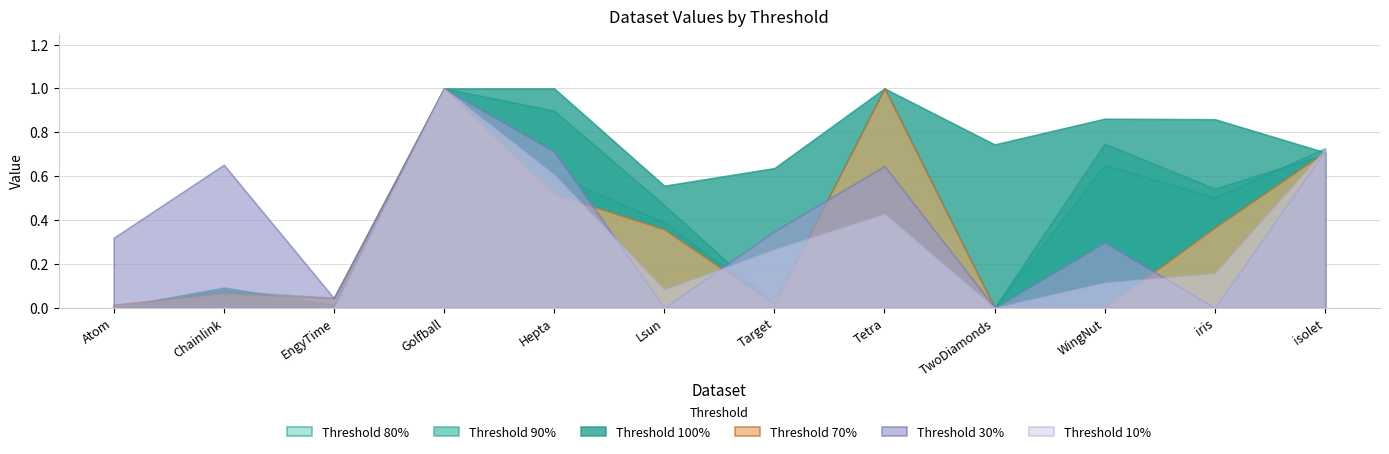

How many distinct data groups are displayed?

6